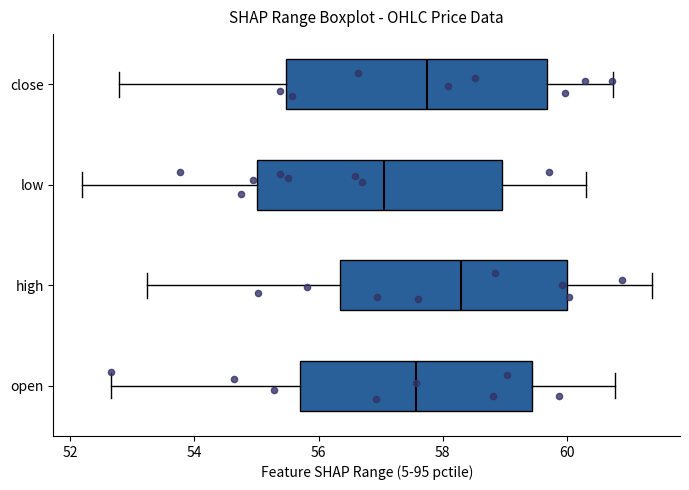

Reading bottom to top, read every box against the x-axis: the position of its median line, the range the box covers, and the ends of its whiskers. The values are not printed on the chart, so give them approximately, as read against the axis.

open: median 57.6, box 55.8 to 59.4, whiskers 52.6 to 60.8
high: median 58.2, box 56.4 to 60.0, whiskers 53.2 to 61.4
low: median 57.0, box 55.0 to 59.0, whiskers 52.2 to 60.4
close: median 57.8, box 55.4 to 59.6, whiskers 52.8 to 60.8